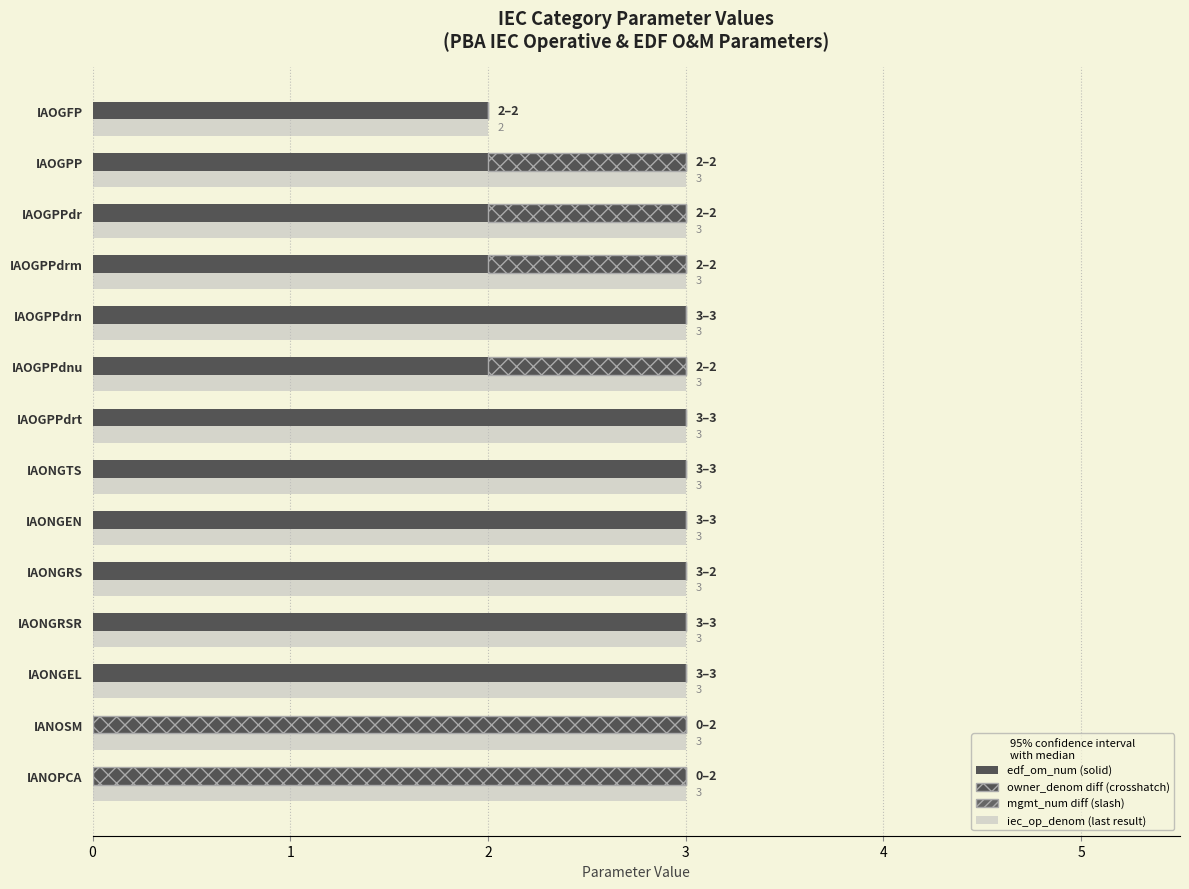

What is the sum of all Base (edf_om_num) values?

31.0